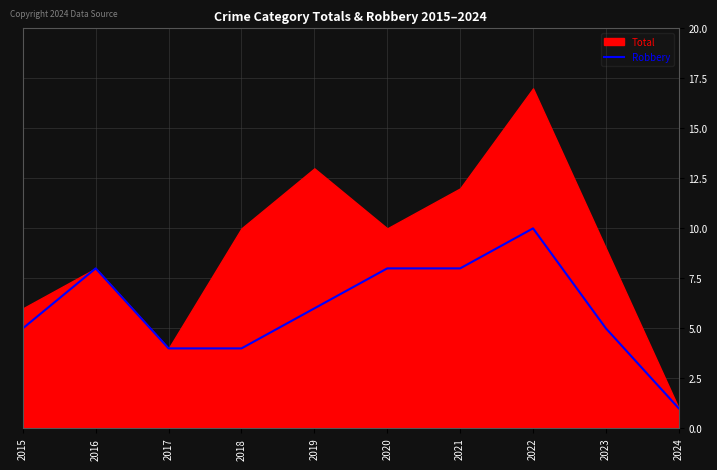

Which category has the highest value across all series?

2022